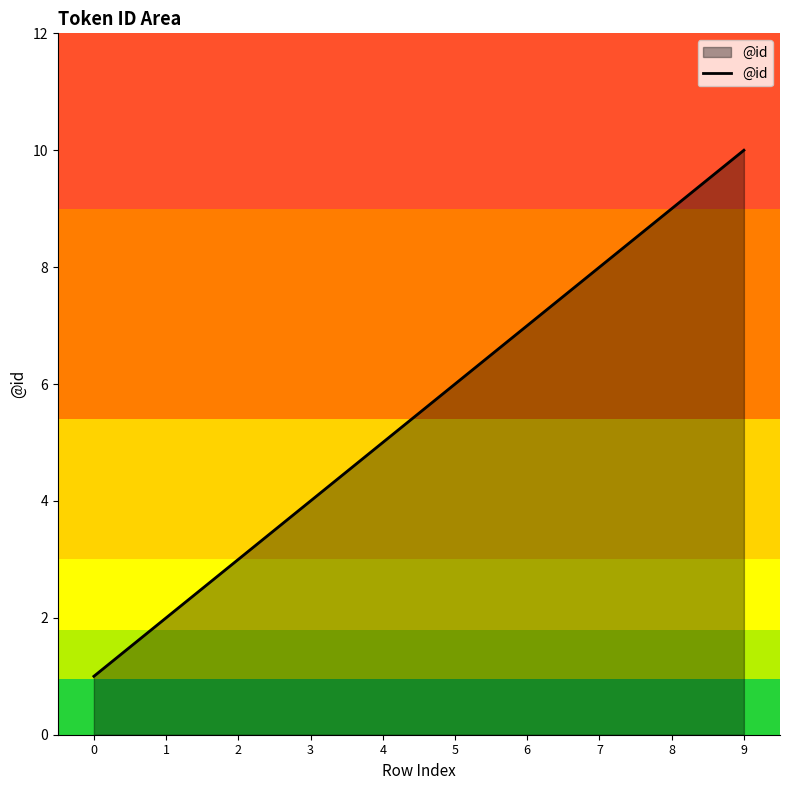

Reading left to right, extract all data points from this chart.

0=1	1=2	2=3	3=4	4=5	5=6	6=7	7=8	8=9	9=10